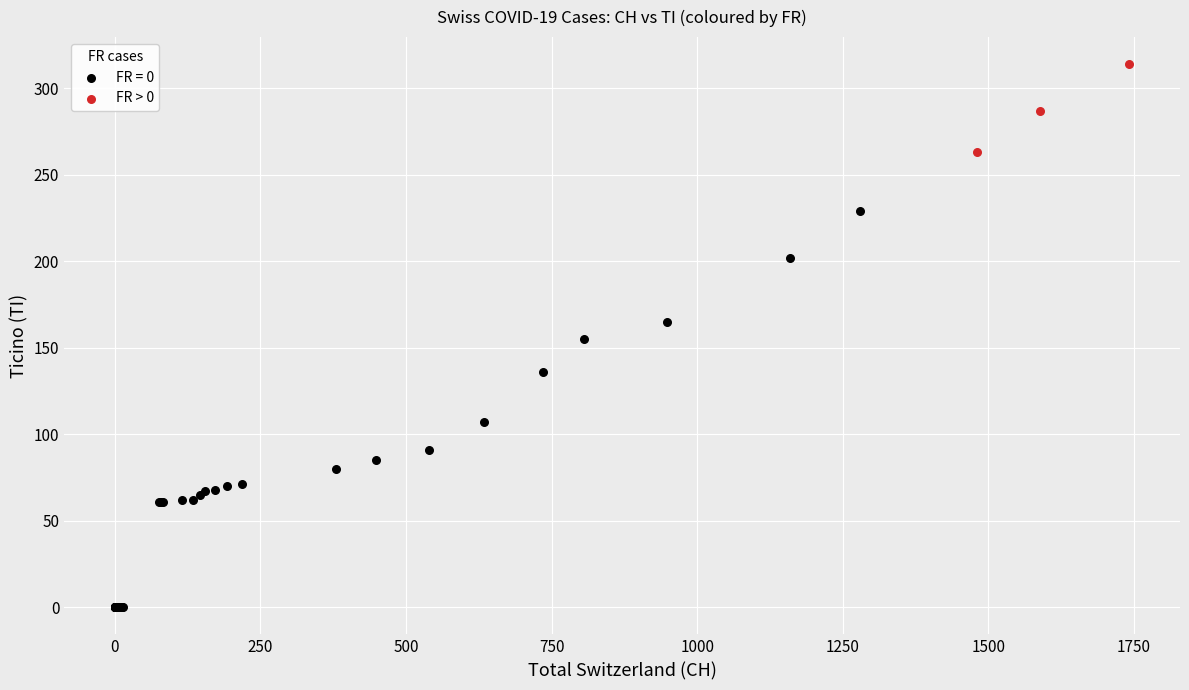

Which series contains the highest Y value?

FR > 0